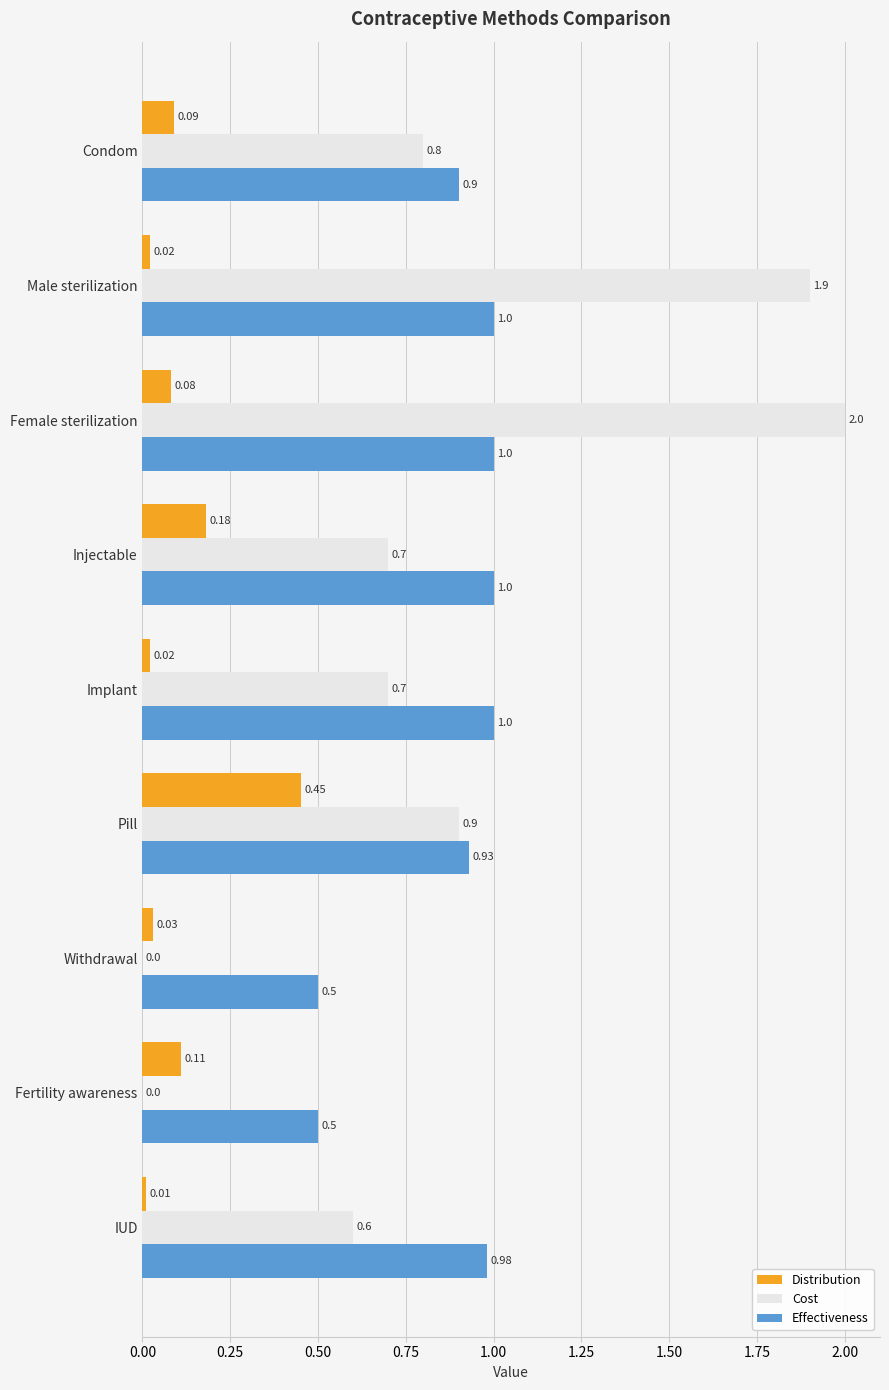

At which category is the sum across all series the highest?

Female sterilization